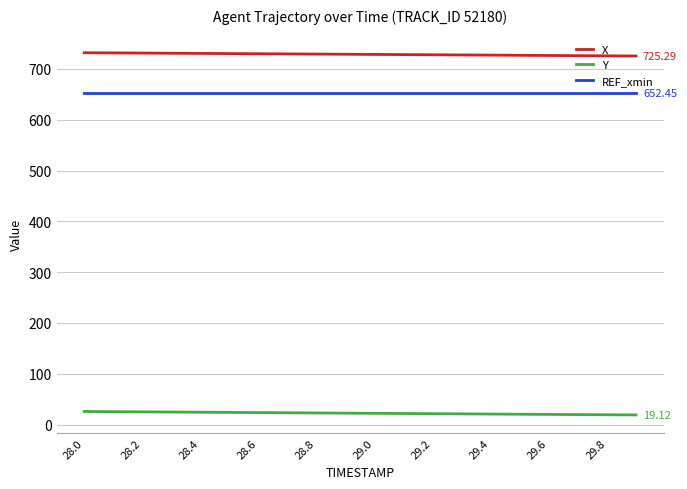

Rank the series by their maximum value, from lowest to highest.

Y, REF_xmin, X